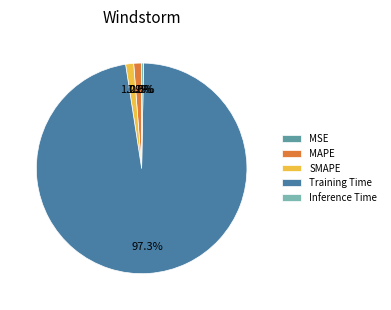

To the nearest percent, what is the difference between the MSE and MAPE slice percentages?

1%